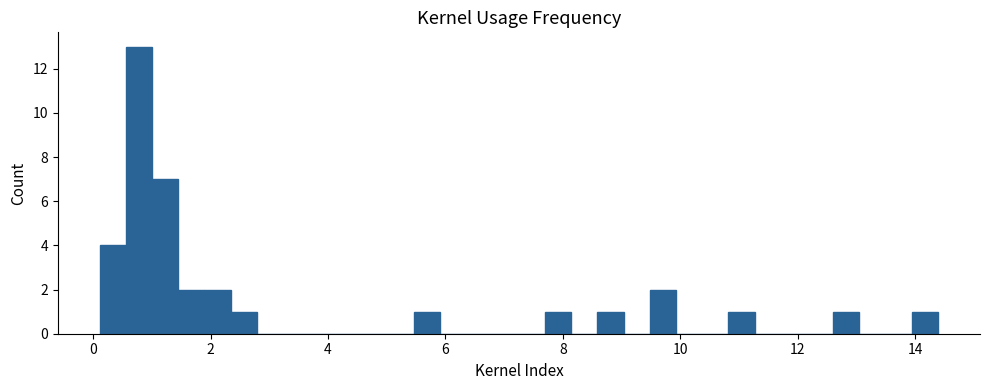

Around what value on the x-axis is the tallest bar? Give the approximate position of its centre, as read against the axis.

0.8